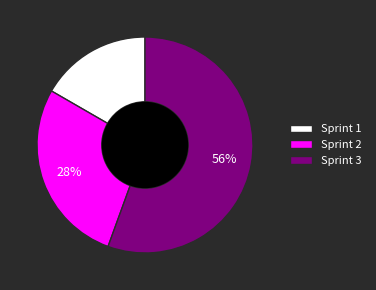

Count the number of slices in the pie.

3